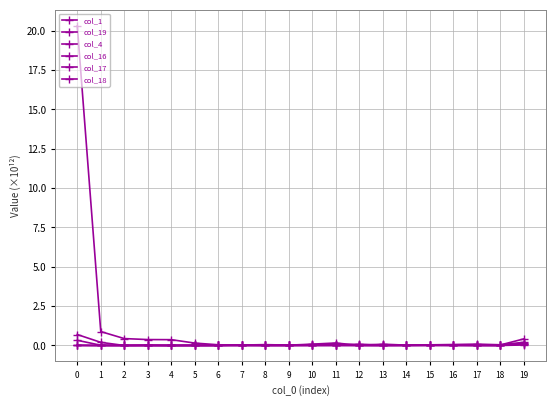

Reading left to right, list all the values displayed in this chart.

col_1: 20.3	0.9	0.4	0.4	0.4	0.2	0.0	0.0	0.1	0.0	0.1	0.2	0.0	0.0	0.0	0.0	0.0	0.0	0.0	0.2
col_19: 0.7	0.2	0.0	0.0	0.0	0.0	0.0	0.0	0.0	0.0	0.0	0.0	0.1	0.0	0.0	0.0	0.0	0.0	0.0	0.4
col_4: 0.3	0.0	0.0	0.0	0.0	0.0	0.0	0.0	0.0	0.0	0.0	0.0	0.0	0.0	0.0	0.0	0.0	0.0	0.0	0.0
col_16: 0.0	0.0	0.0	0.0	0.0	0.0	0.0	0.0	0.0	0.0	0.1	0.0	0.0	0.1	0.0	0.0	0.1	0.1	0.0	0.2
col_17: 0.0	0.0	0.0	0.0	0.0	0.0	0.0	0.0	0.0	0.0	0.0	0.0	0.0	0.0	0.0	0.0	0.0	0.0	0.0	0.1
col_18: 0.0	0.0	0.0	0.0	0.0	0.0	0.0	0.0	0.0	0.0	0.0	0.0	0.0	0.0	0.0	0.0	0.0	0.0	0.0	0.1